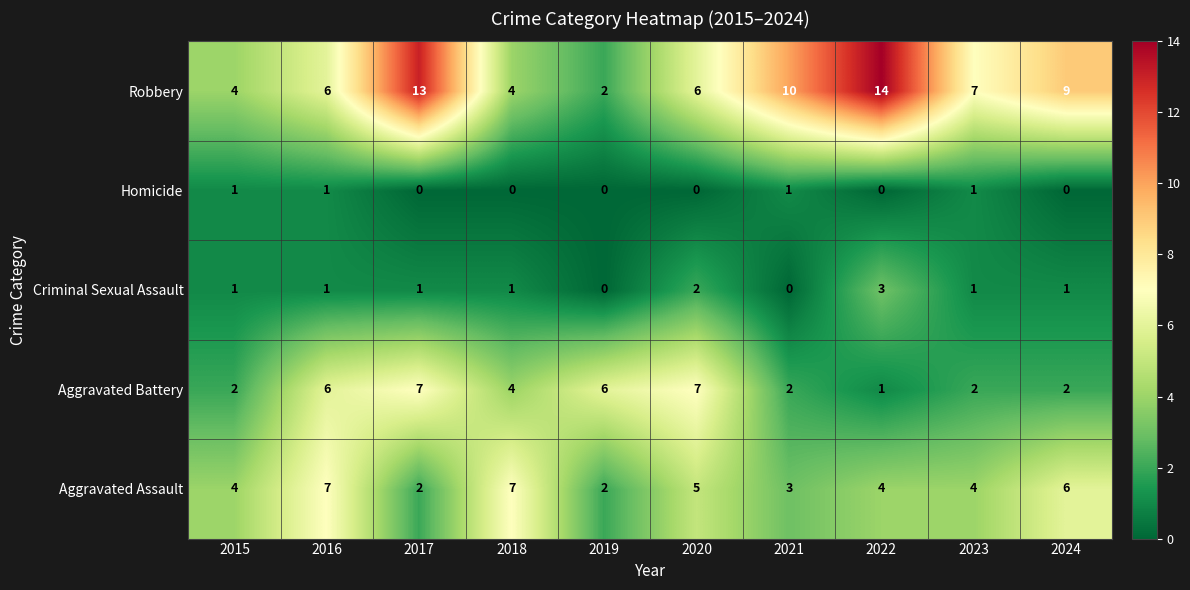

At which label does Robbery reach its peak?

2022